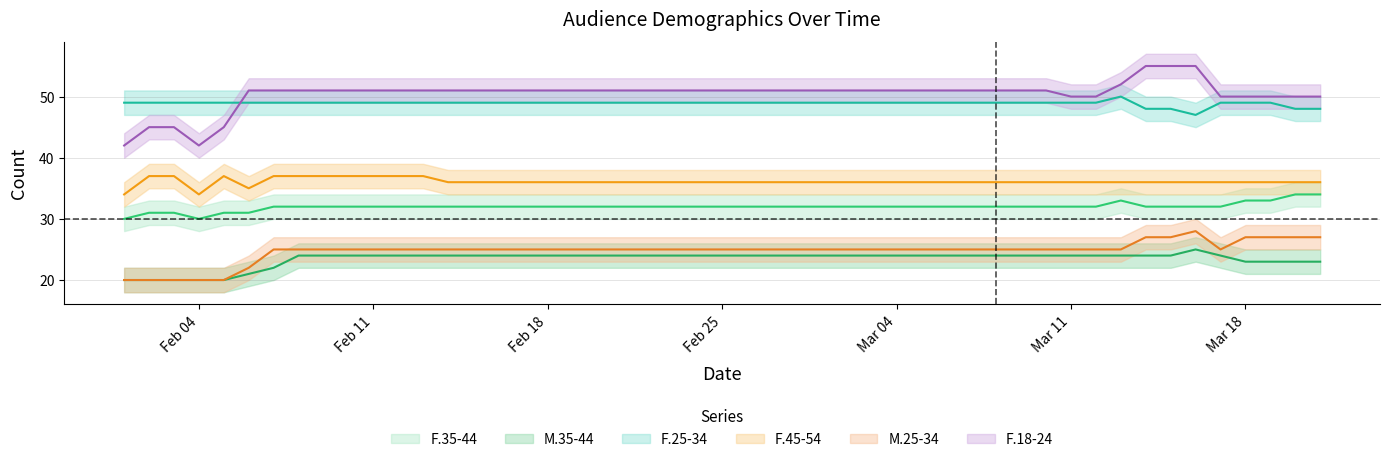

What position from the right is 2019-03-16?

6